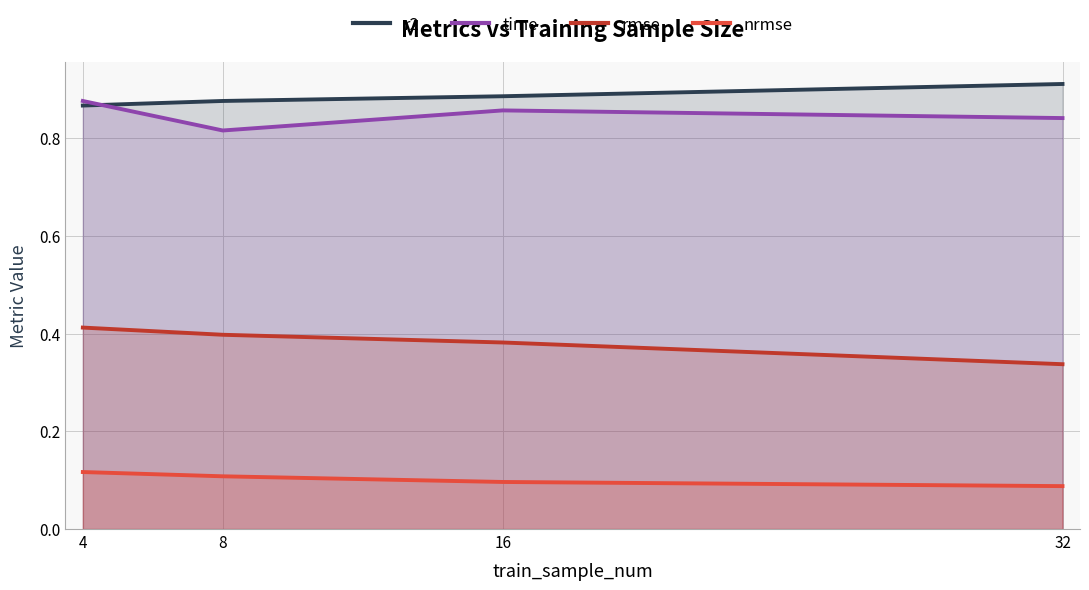

At which category does the chart reach its peak across all series?

32